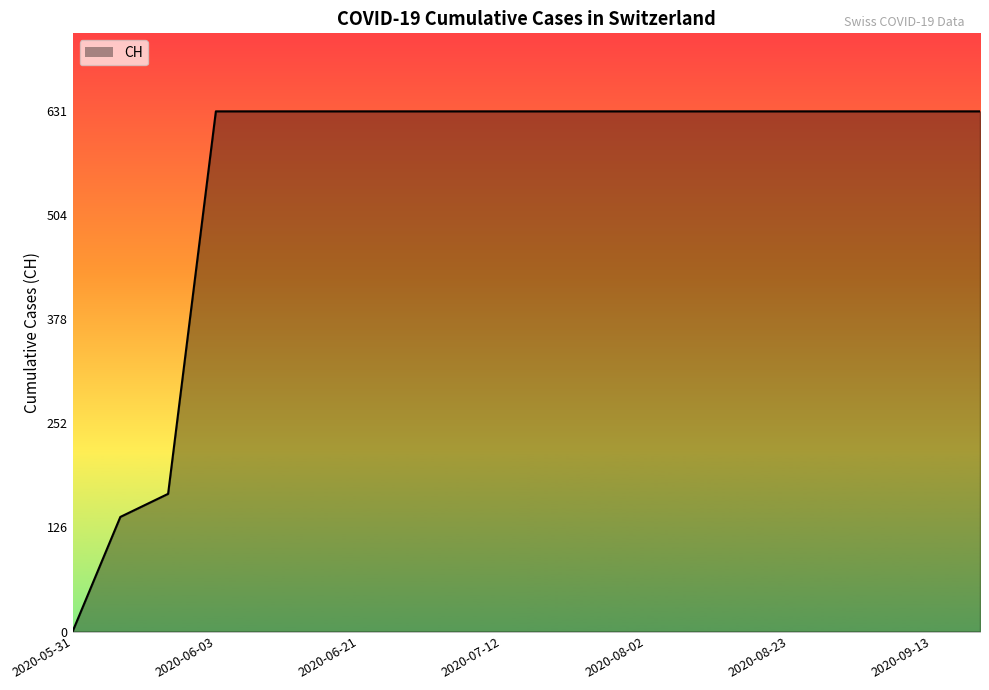

Count the number of data series in this chart.

1